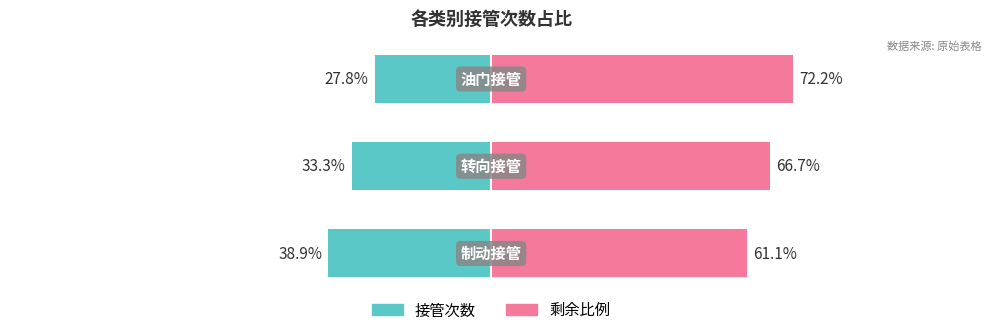

Which series changed the most between 0 and 1?

接管次数(占比)